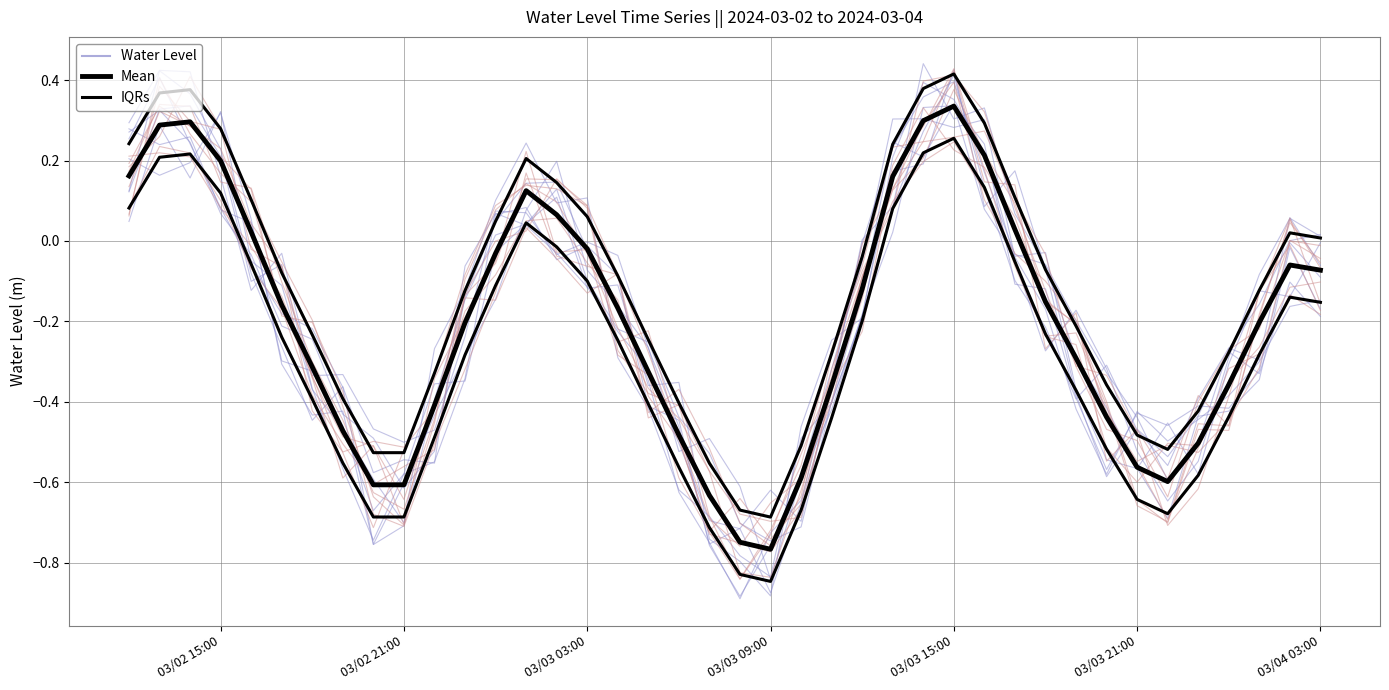

What is the value of the Mean point at the 33rd from the left?

-0.4